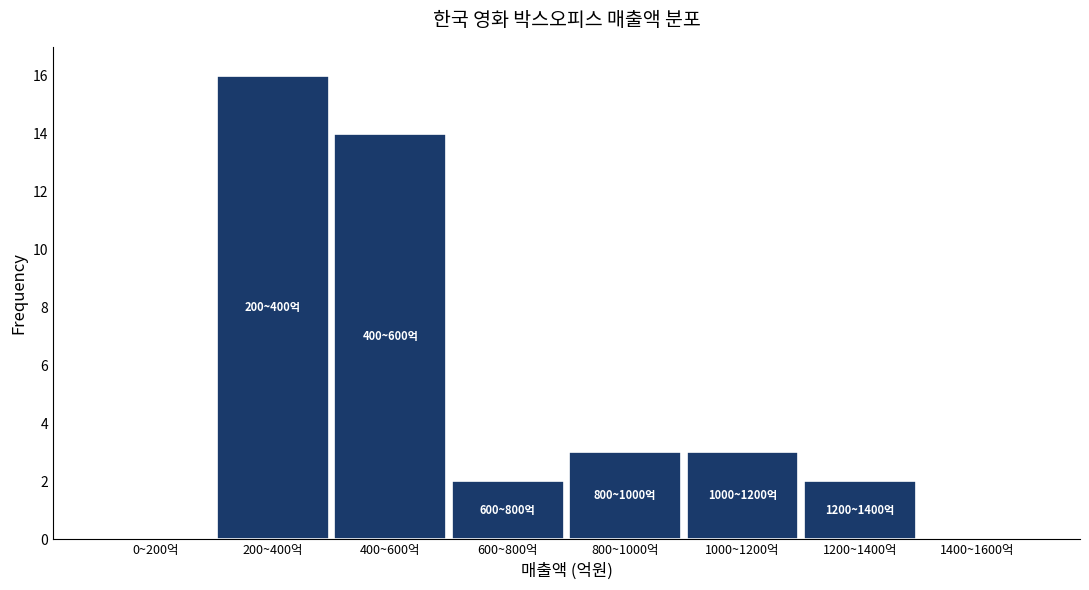

Reading left to right, list all the values displayed in this chart.

0~200억=0	200~400억=16	400~600억=14	600~800억=2	800~1000억=3	1000~1200억=3	1200~1400억=2	1400~1600억=0